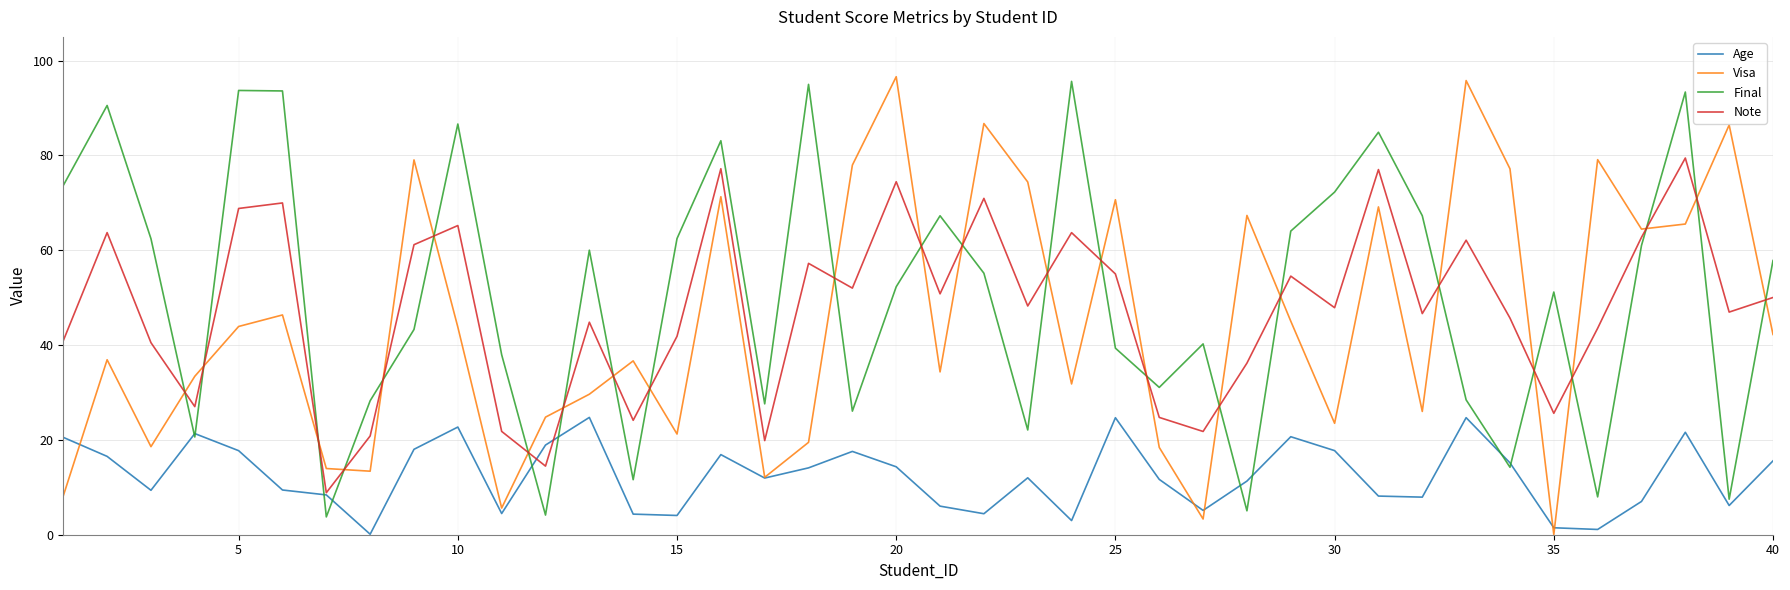

True or false: Final and Visa intersect in this chart.

True